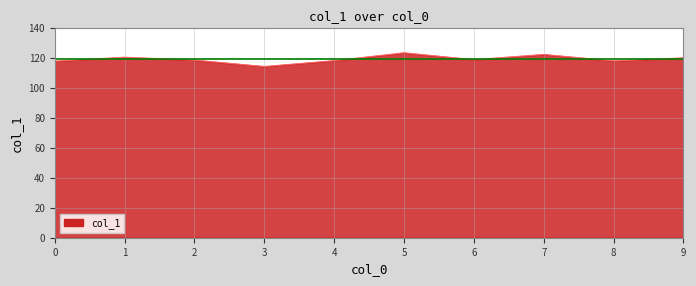

What is the greatest value displayed?

123.6